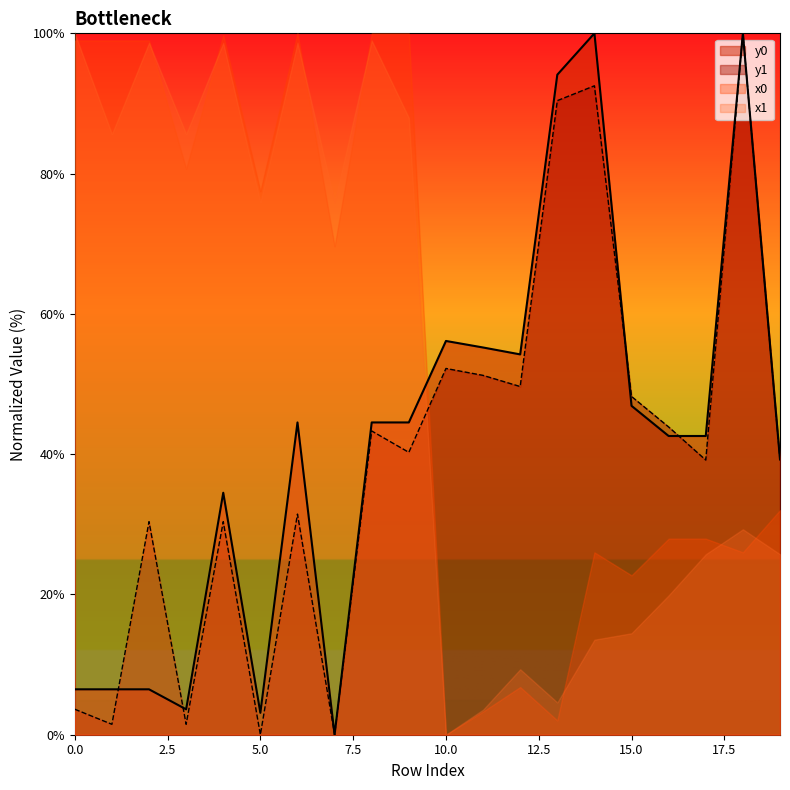

Between which two adjacent categories do y0 and y1 first intersect?

1 and 2